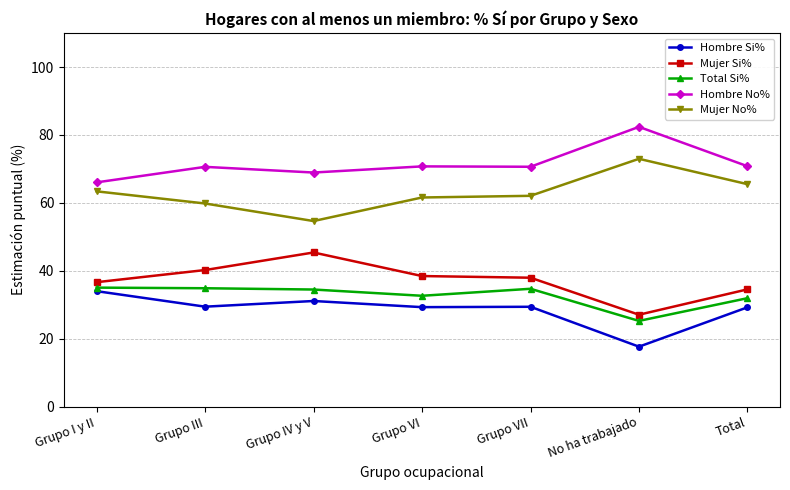

What is the sum of all Hombre No% values?

500.0